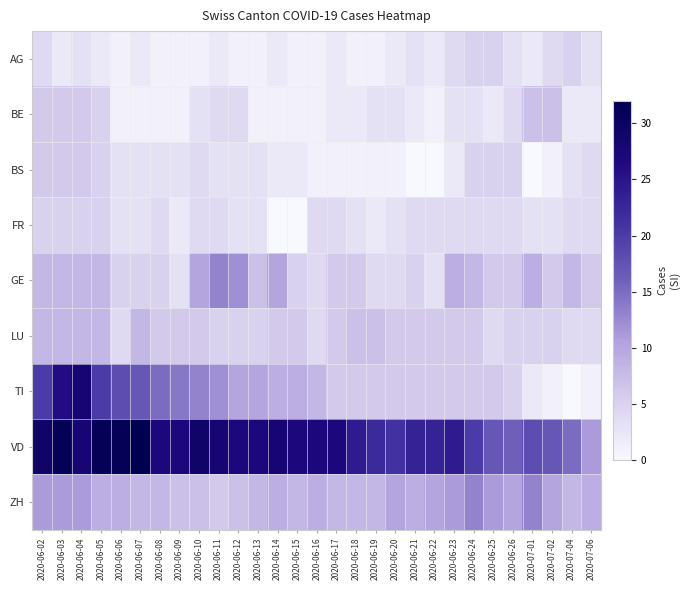

What is the spread (max minus min) of values at 2020-06-18?

23